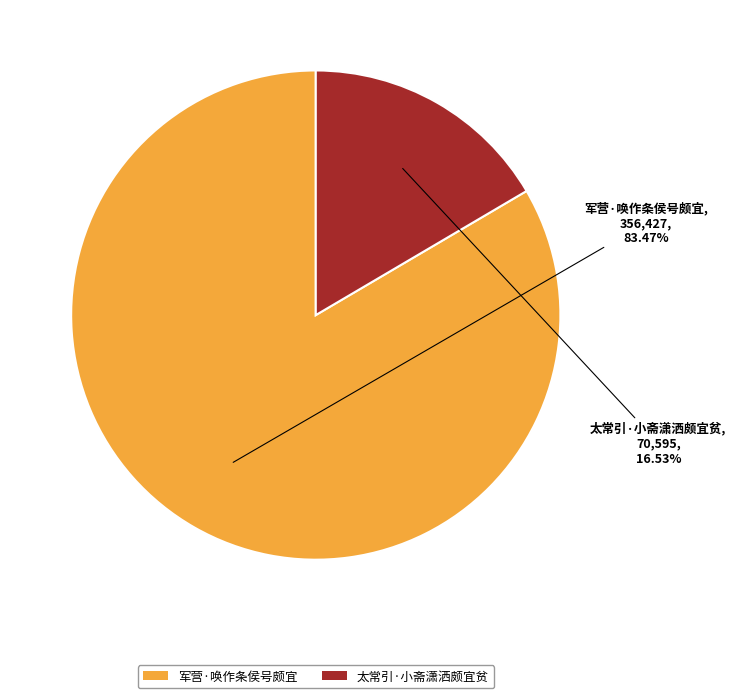

Which category has the smallest portion of the pie?

太常引·小斋潇洒颇宜贫